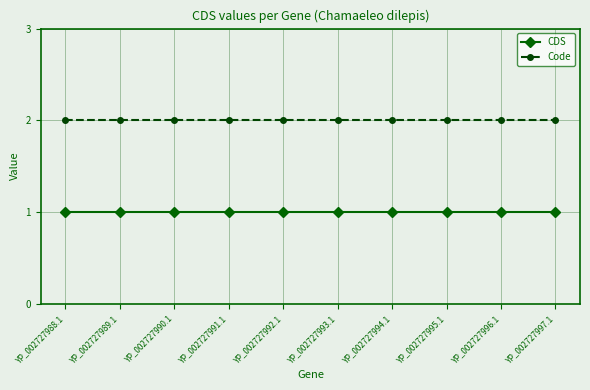

The value of Code at YP_002727995.1 is 2. True or false?

True